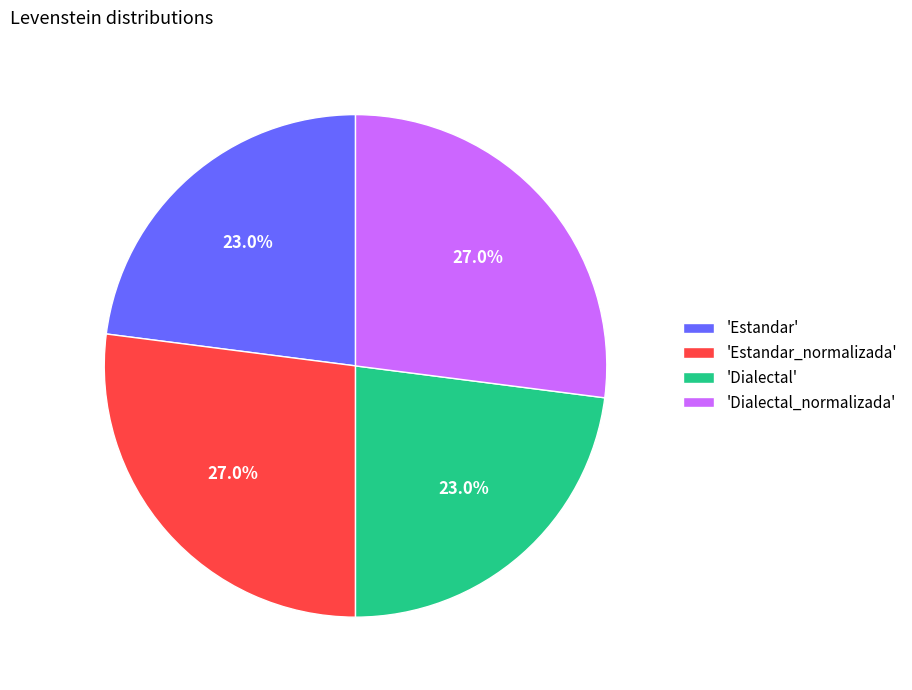

Is 'Estandar' the majority of the pie?

No